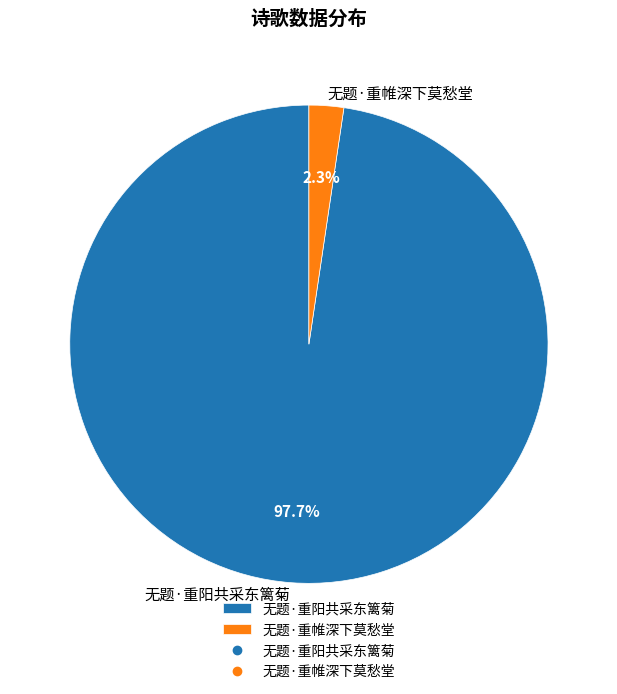

Which category has the smallest portion of the pie?

无题·重帷深下莫愁堂